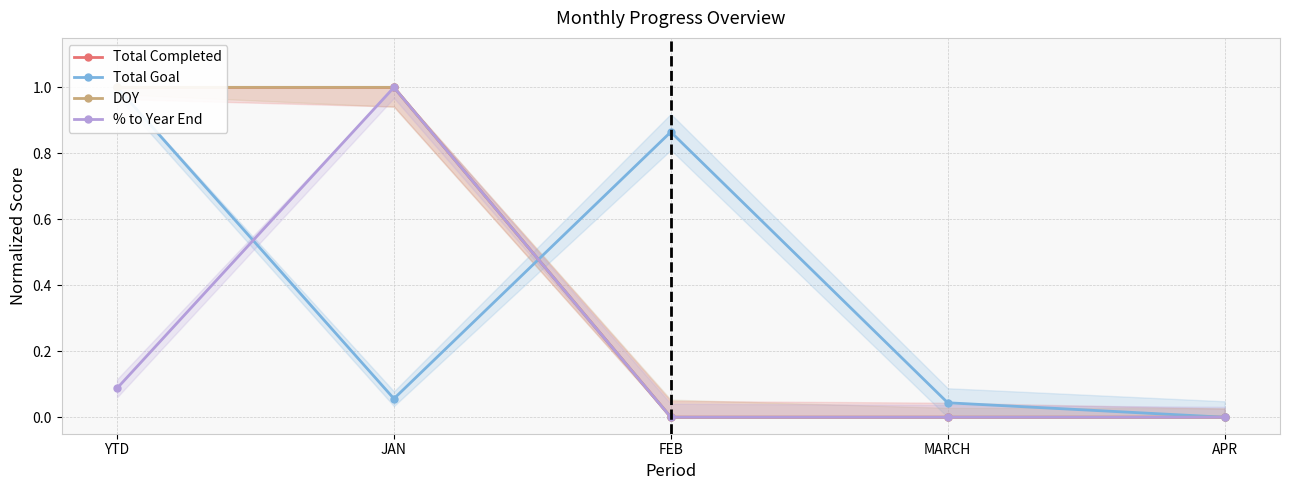

What position from the right is APR?

1